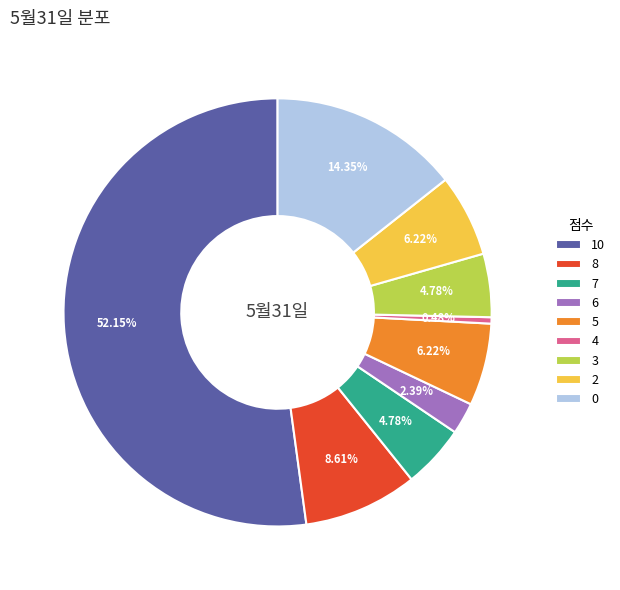

Does 3 represent more than half of the total?

No